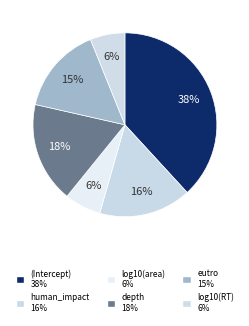

The (Intercept) slice represents 50% of the pie. True or false?

False